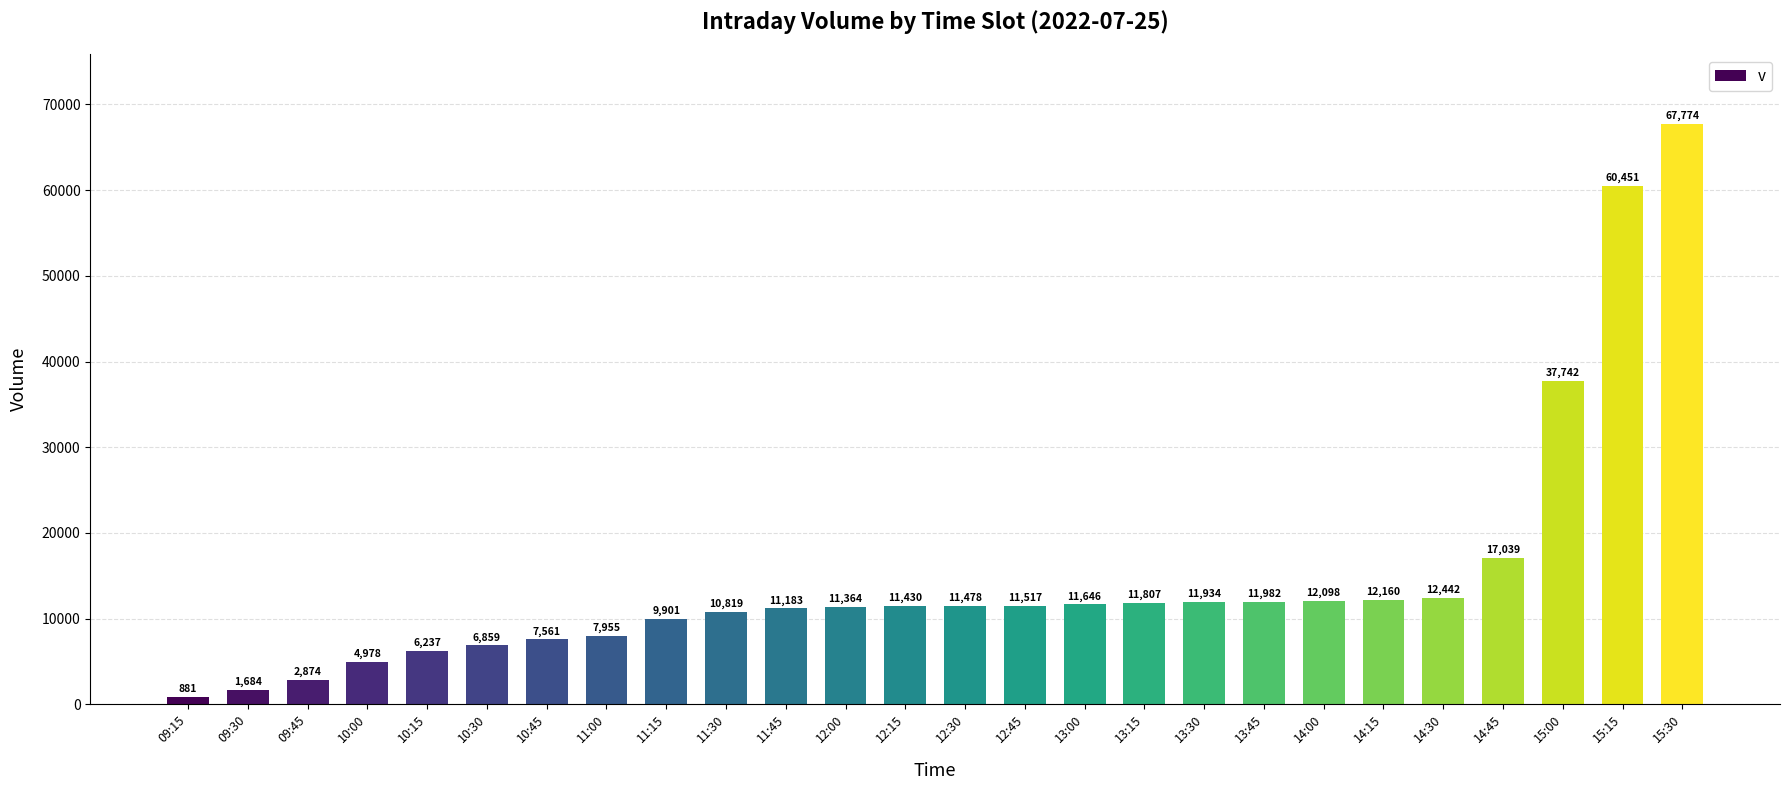

True or false: the data shows 2874 at 09:45.

True